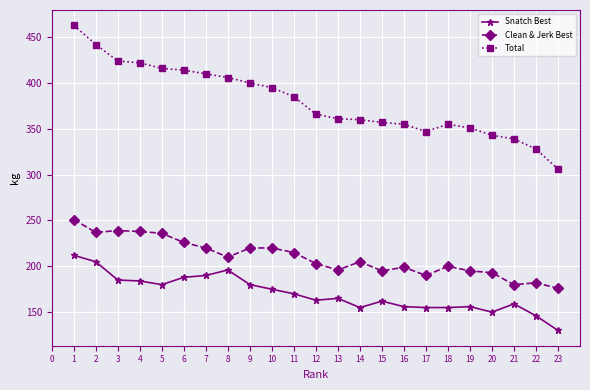

How many series are shown in this chart?

3